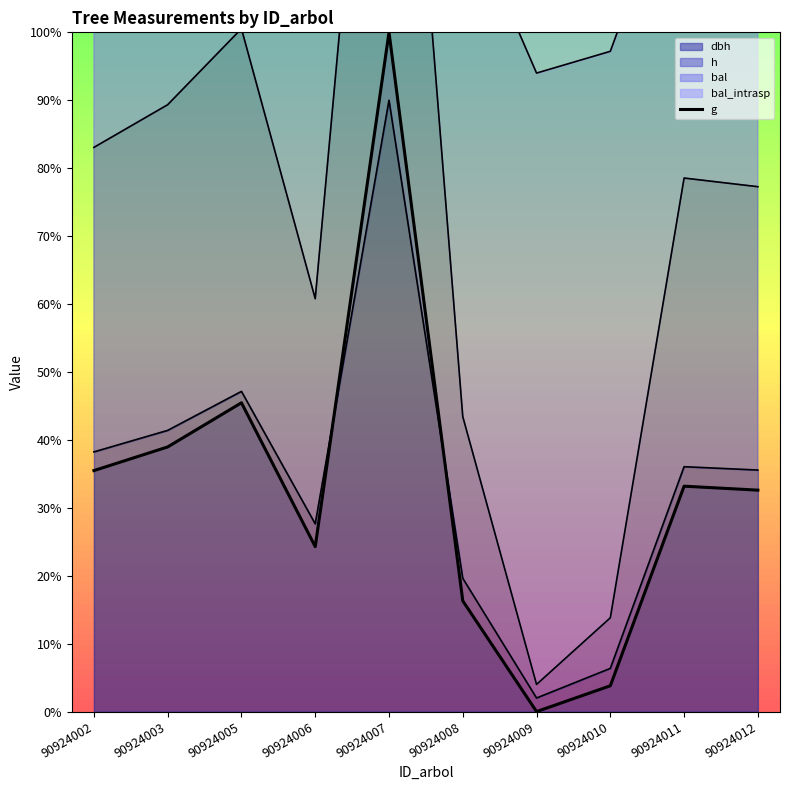

Read the value at 90924010.

3.8